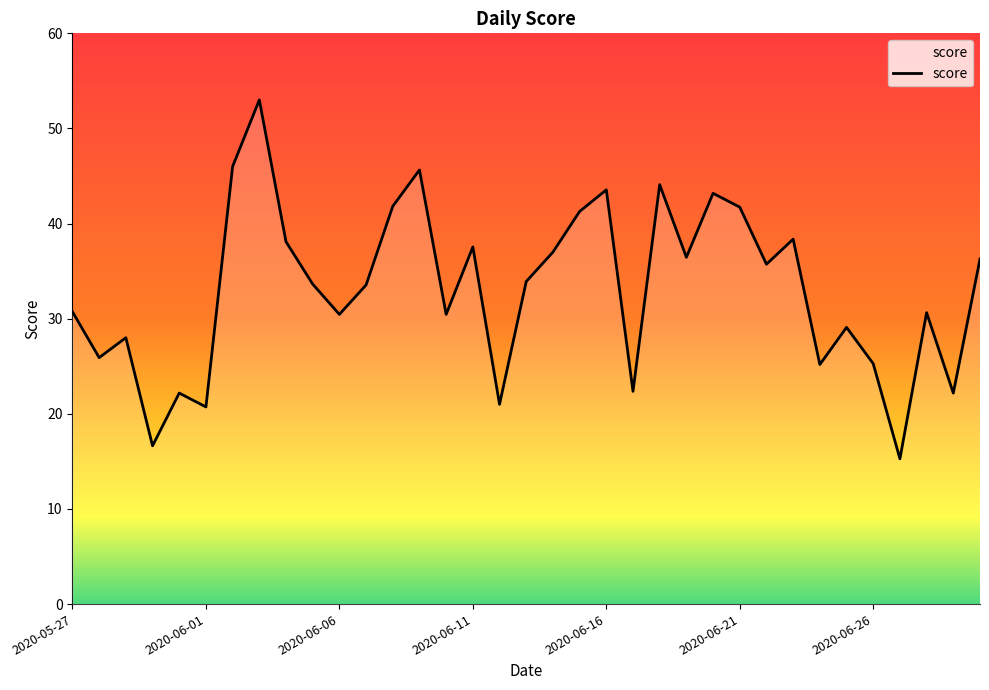

What is the difference between the maximum and minimum values?

37.7